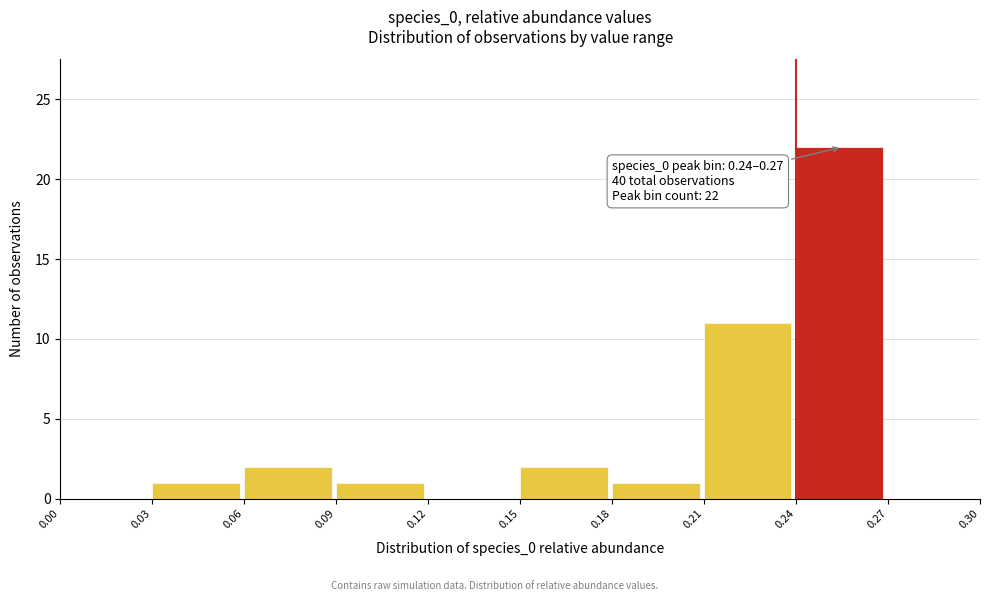

Over which range of the x-axis is the bar tallest?

0.24 to 0.27